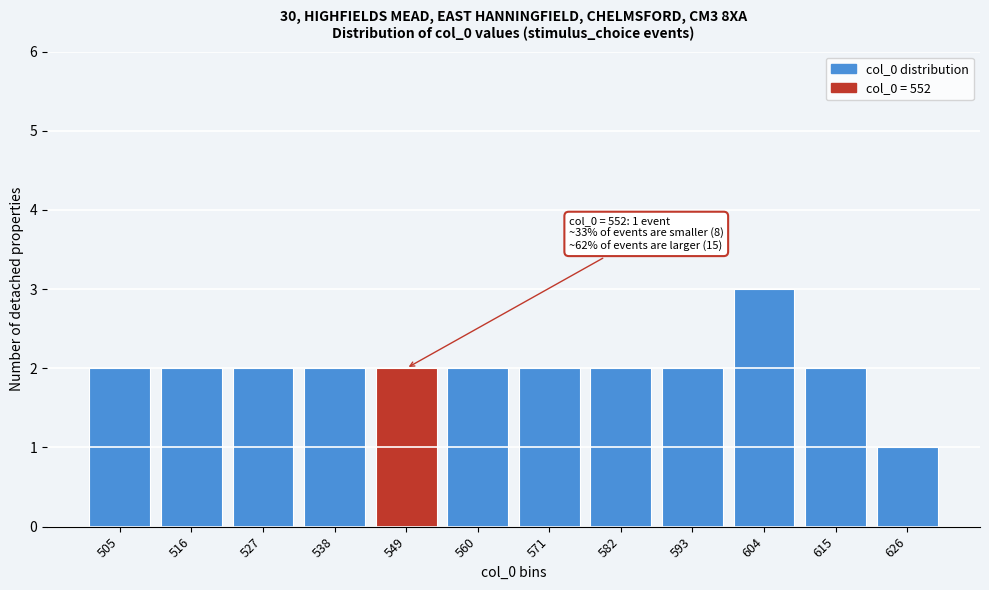

Reading left to right, transcribe all the data shown in this chart.

505=2	516=2	527=2	538=2	549=2	560=2	571=2	582=2	593=2	604=3	615=2	626=1